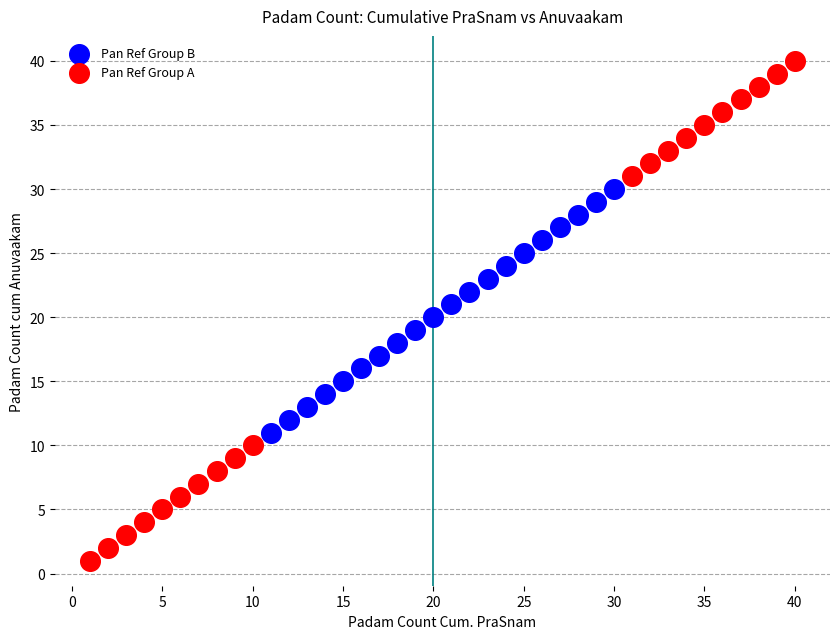

Which series has the widest spread of Y values?

Pan Ref Group A